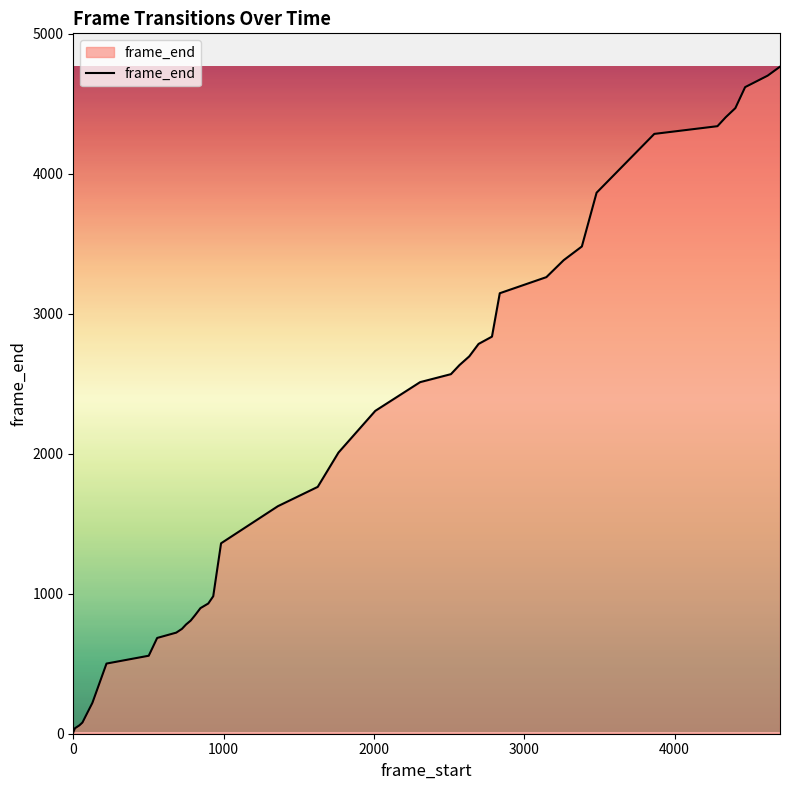

What is the greatest value displayed?

4764